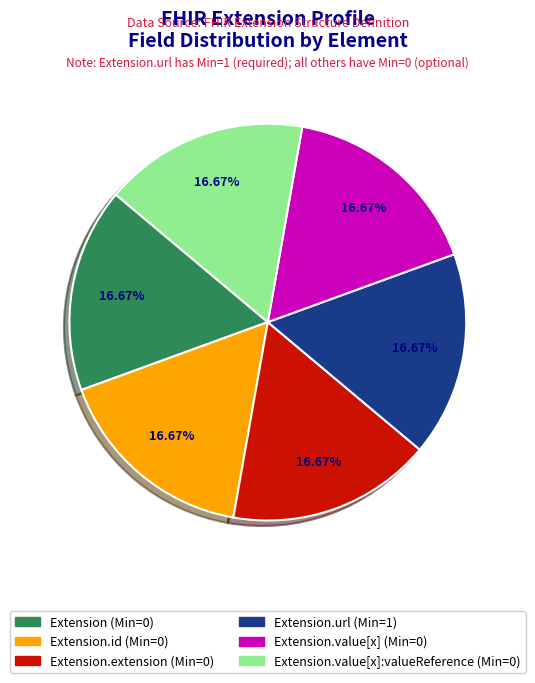

Is Extension.url (Min=1) the majority of the pie?

No